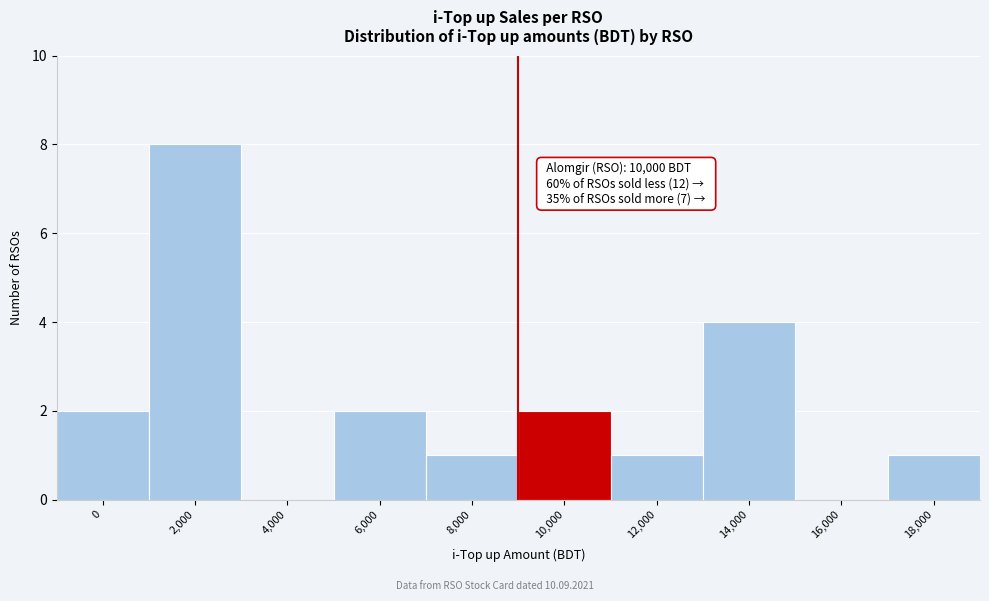

Reading right to left, transcribe all the data shown in this chart.

18,000=1	16,000=0	14,000=4	12,000=1	10,000=2	8,000=1	6,000=2	4,000=0	2,000=8	0=2